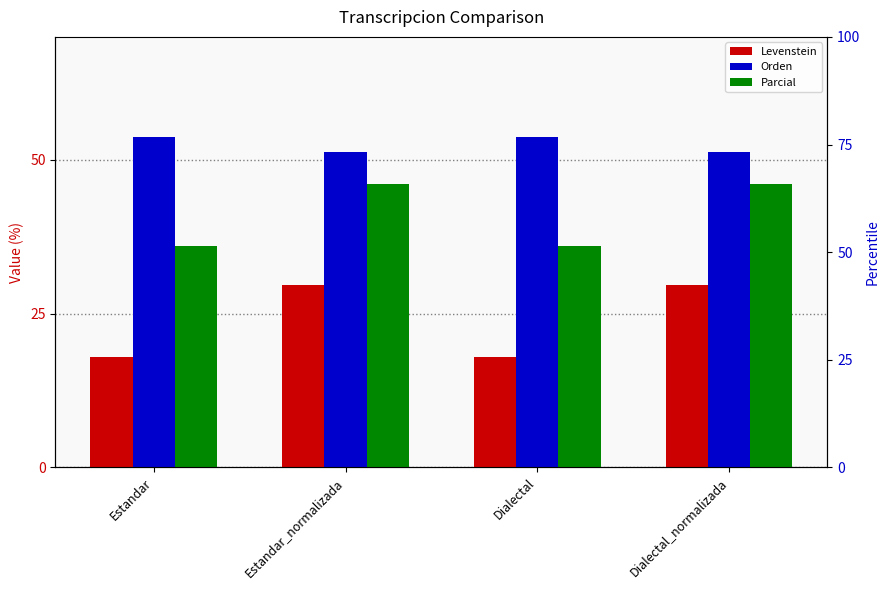

How many values in the Levenstein series exceed 29?

2